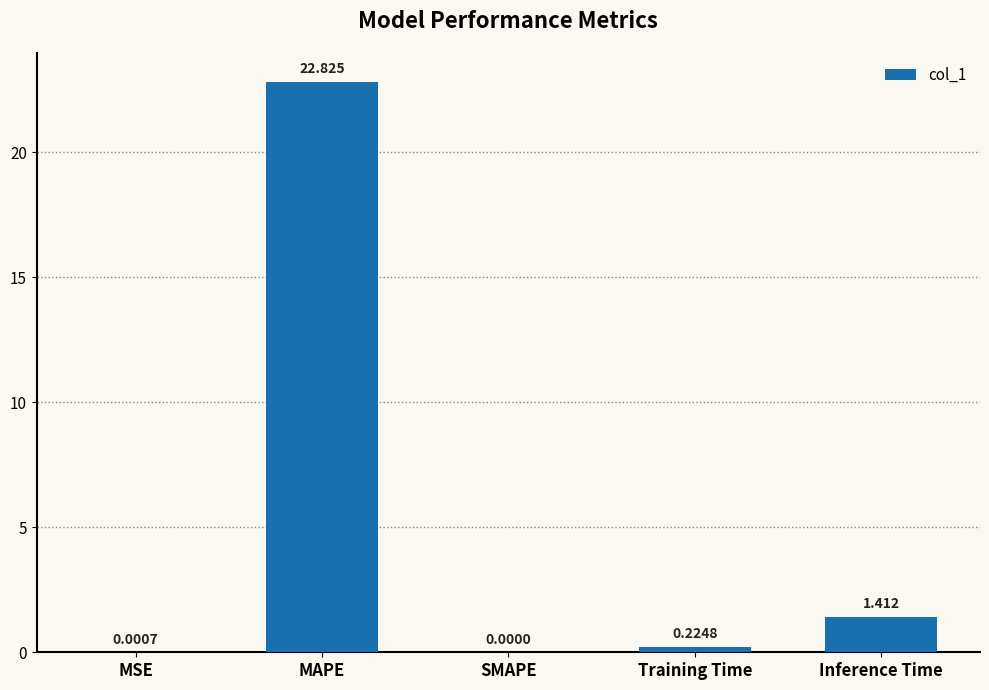

Between Inference Time and MSE, which is larger?

Inference Time